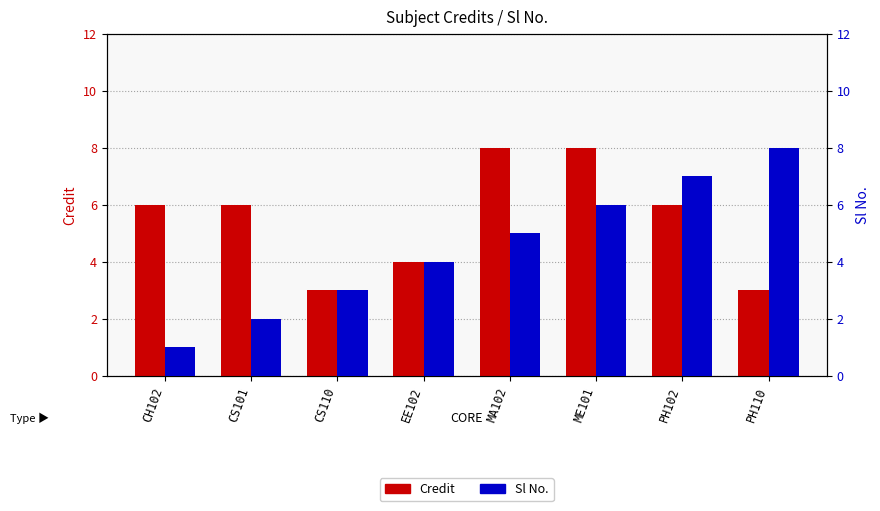

What are all the series names shown in the legend?

Credit, Sl No.